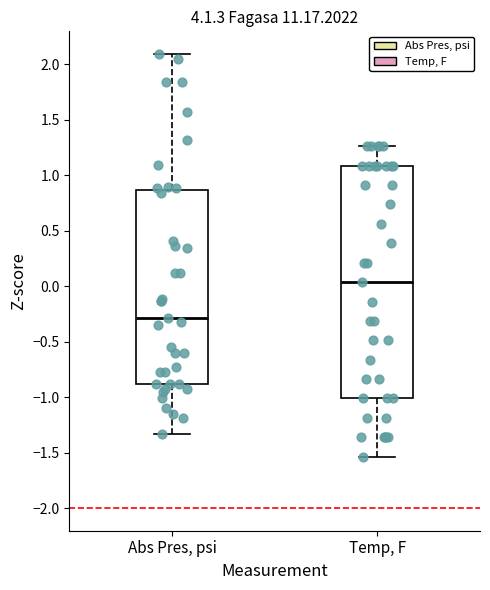

Reading left to right, read every box against the y-axis: the position of its median line, the range the box covers, and the ends of its whiskers. The values are not printed on the chart, so give them approximately, as read against the axis.

Abs Pres, psi: median -0.30, box -0.90 to 0.85, whiskers -1.35 to 2.10
Temp, F: median 0.05, box -1.00 to 1.10, whiskers -1.55 to 1.25